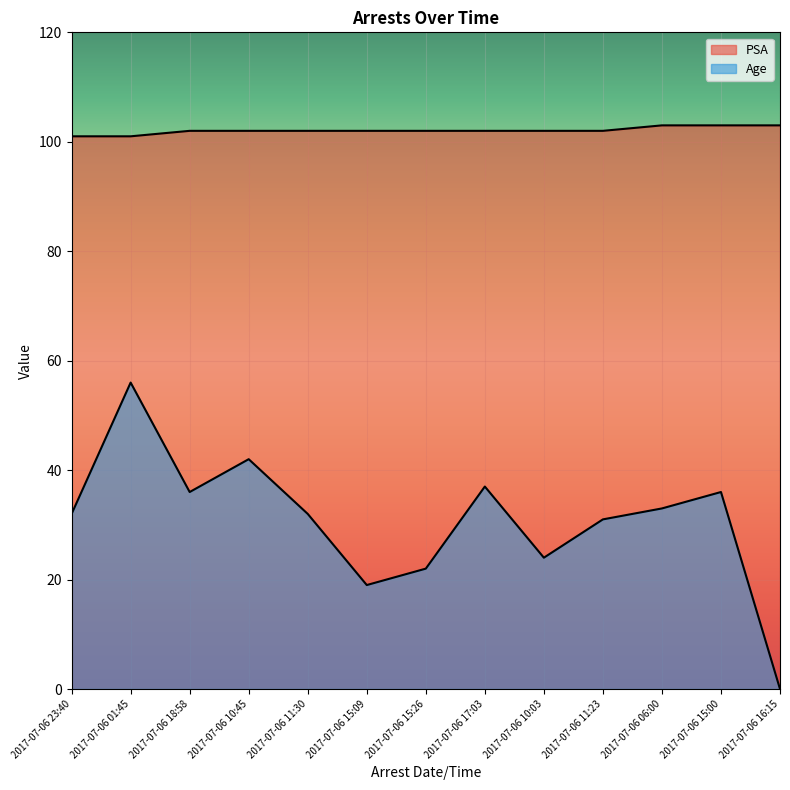

Rank the series by their maximum value, from lowest to highest.

Age, PSA